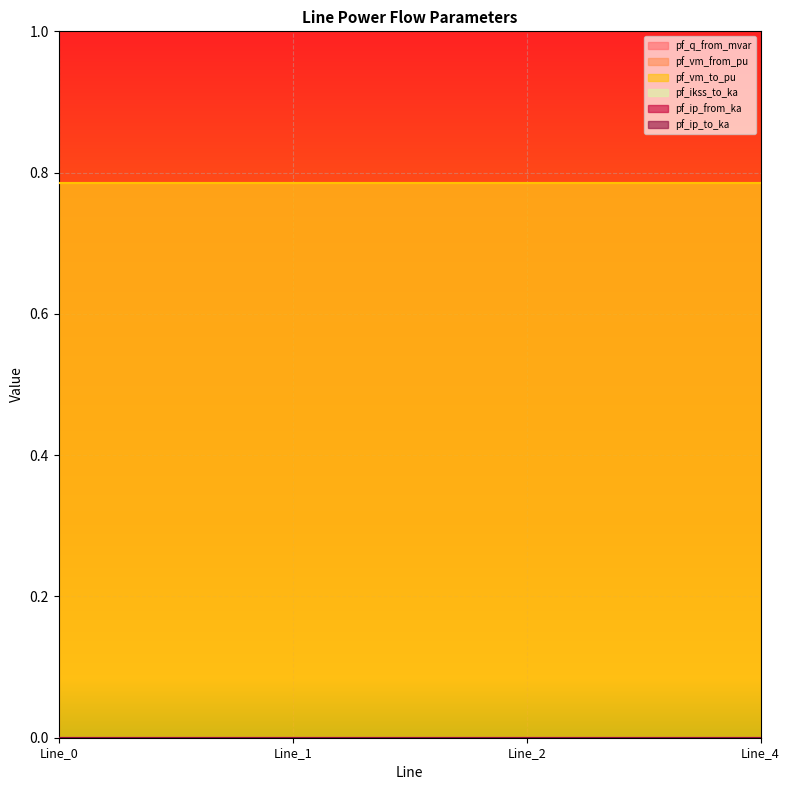

True or false: pf_ikss_to_ka has a value of 0.0 at Line_0.

True